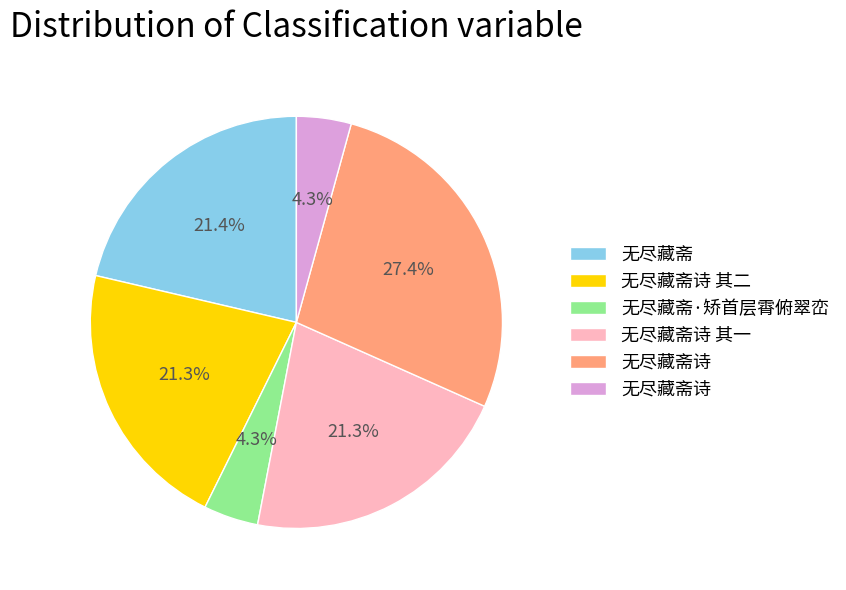

Is there a majority slice in this chart?

No